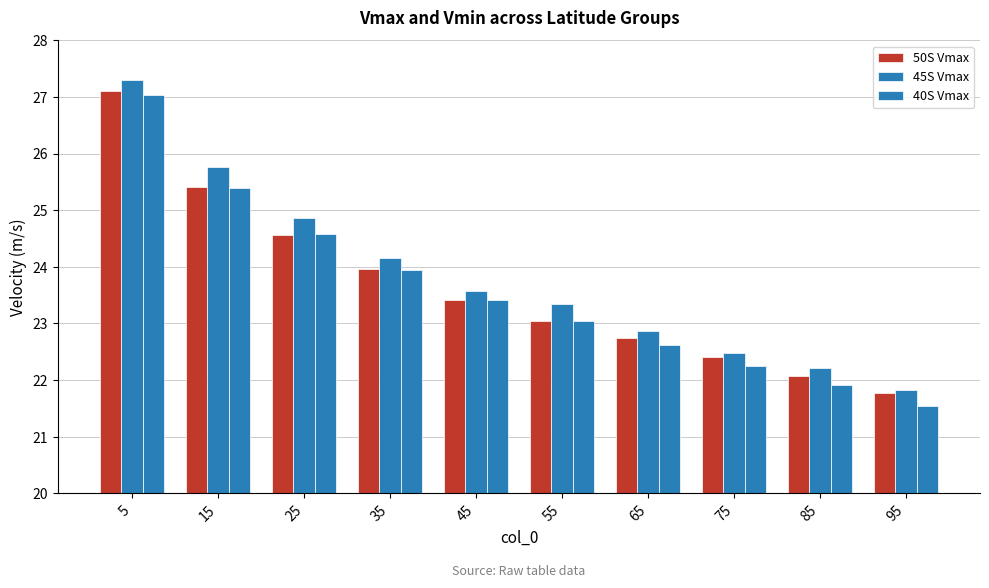

Is it true that 45S Vmax equals 25.8 at 15?

True